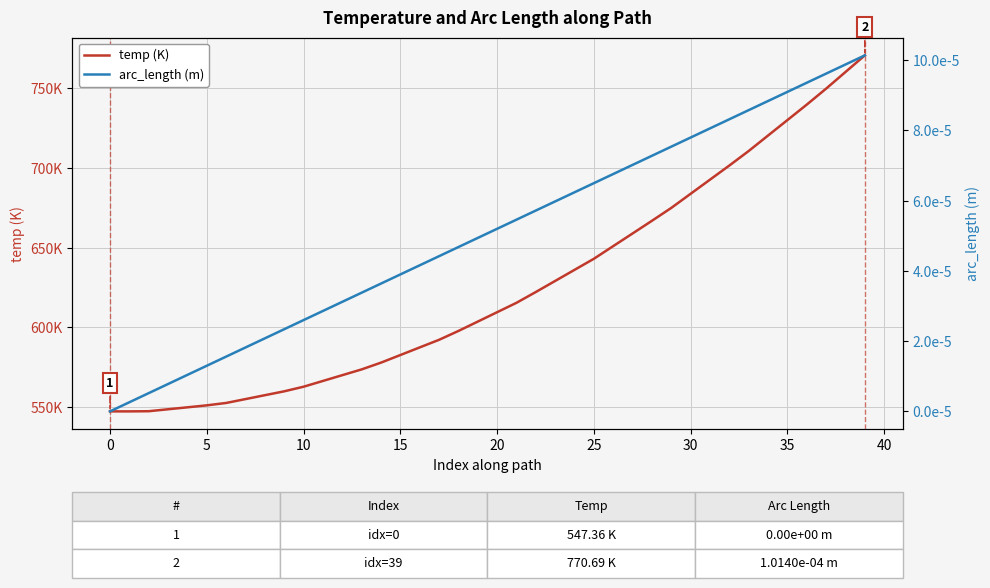

At which category is the sum across all series the highest?

39